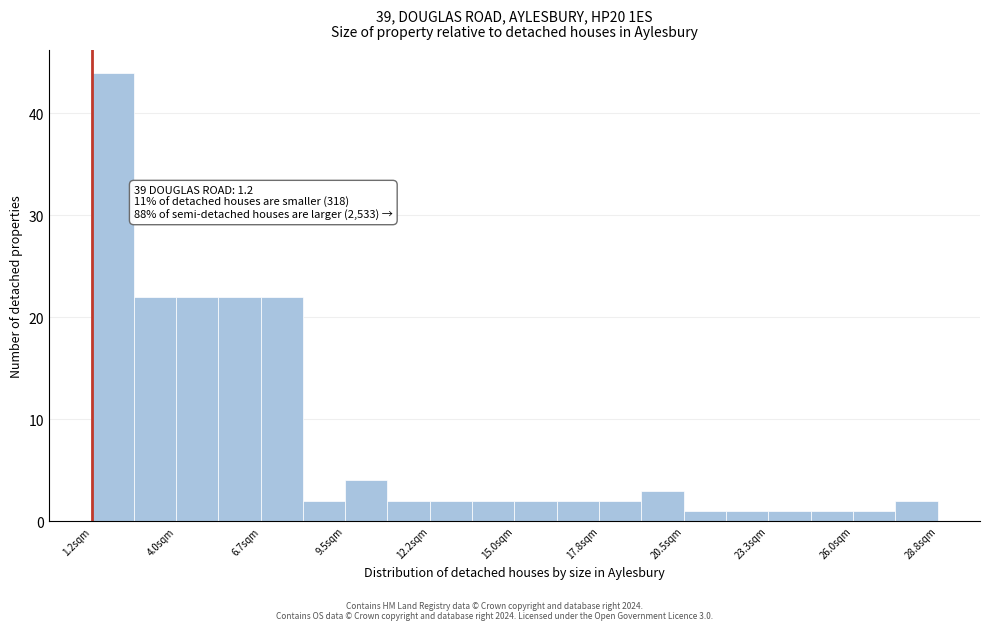

Around what value on the x-axis is the tallest bar? Give the approximate position of its centre, as read against the axis.

2.0